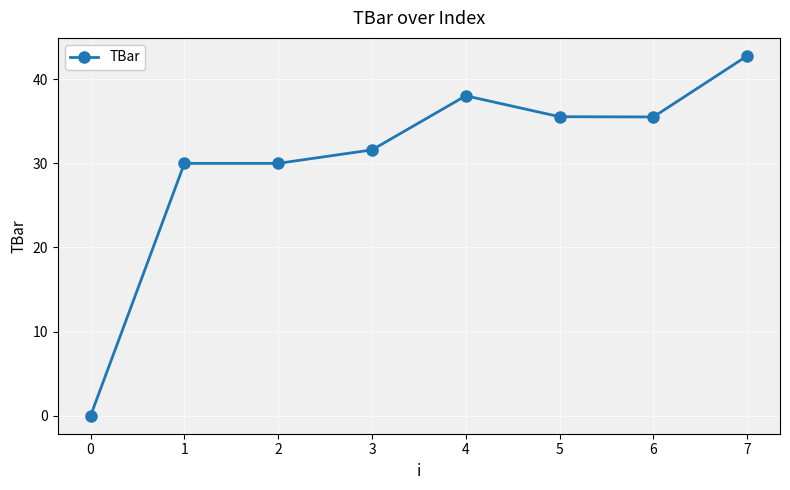

Reading left to right, list all the values displayed in this chart.

0=0.0	1=30.0	2=30.0	3=31.6	4=38.0	5=35.5	6=35.5	7=42.8